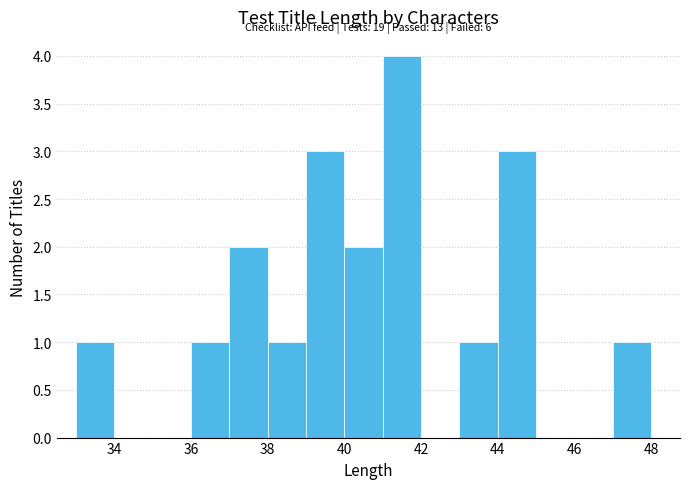

Over which range of the x-axis is the bar tallest?

41 to 42